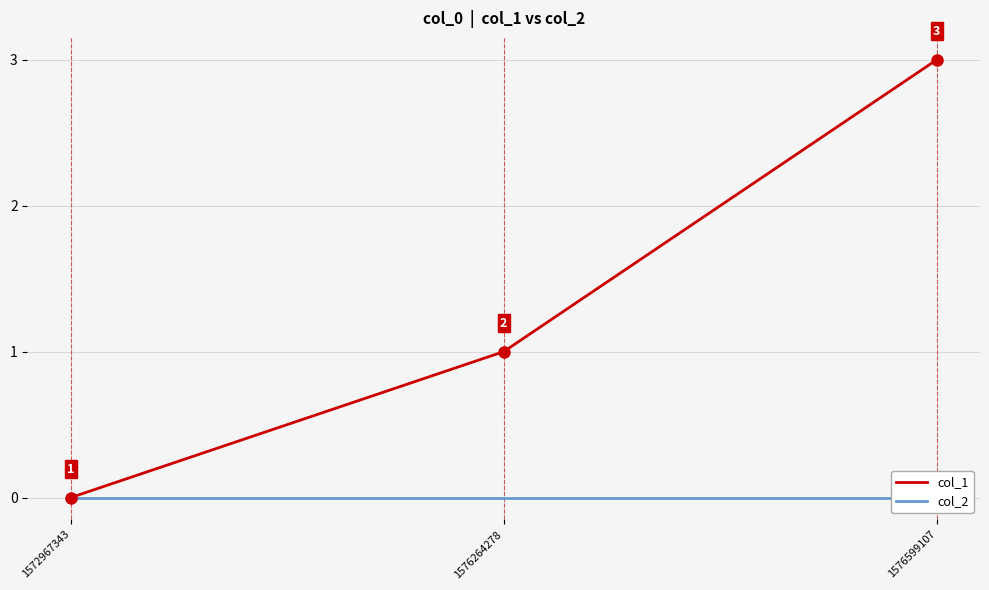

At 1576599107, list the series in order from largest to smallest.

col_1, col_2